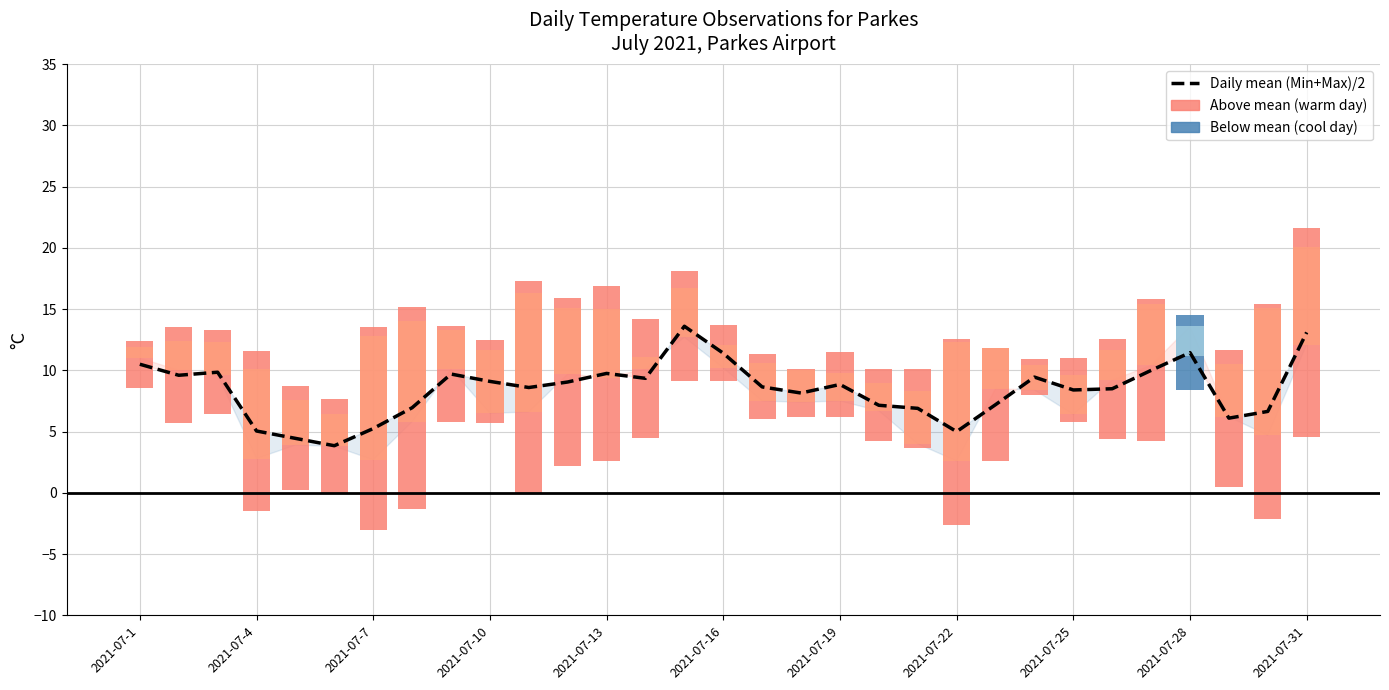

Reading left to right, extract all data points from this chart.

10.5	9.6	9.9	5.0	4.4	3.9	5.2	6.9	9.7	9.1	8.6	9.1	9.8	9.3	13.6	11.4	8.7	8.2	8.8	7.2	6.9	5.0	7.2	9.4	8.4	8.5	10.0	11.4	6.1	6.7	13.1